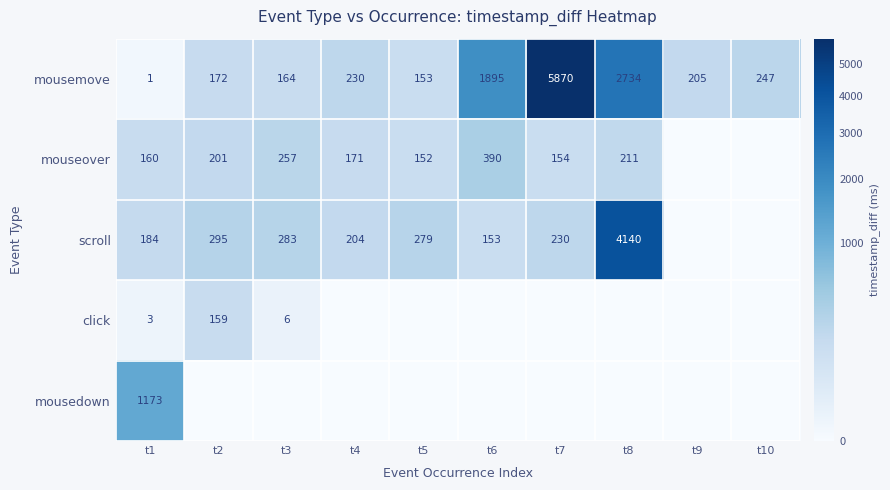

The mouseover series shows 211 at t8. True or false?

True